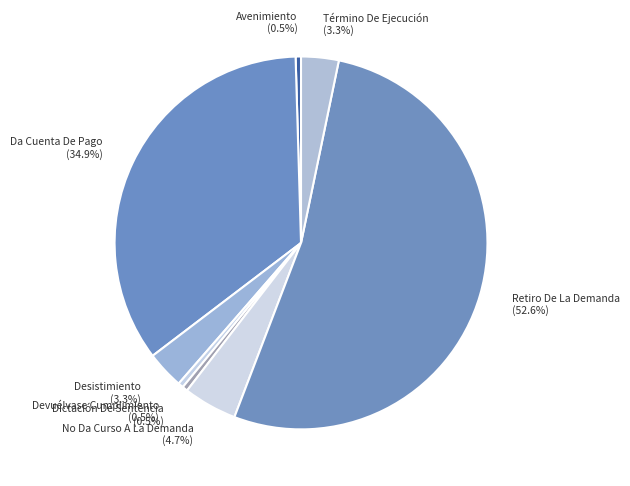

To the nearest percent, what percentage of the pie is Término De Ejecución?

3%